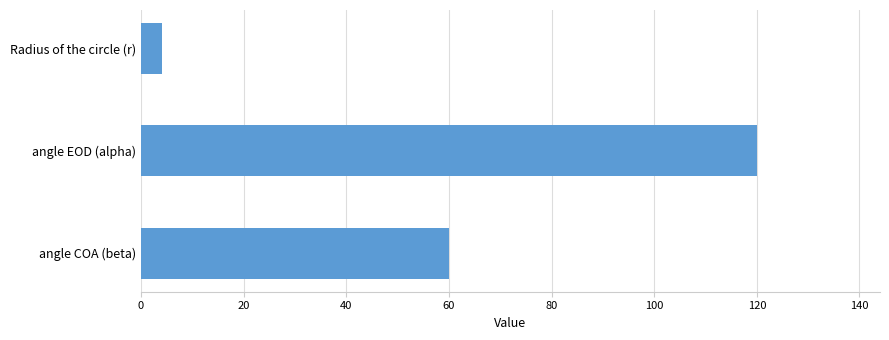

The chart shows a value of 60 at angle COA (beta). True or false?

True